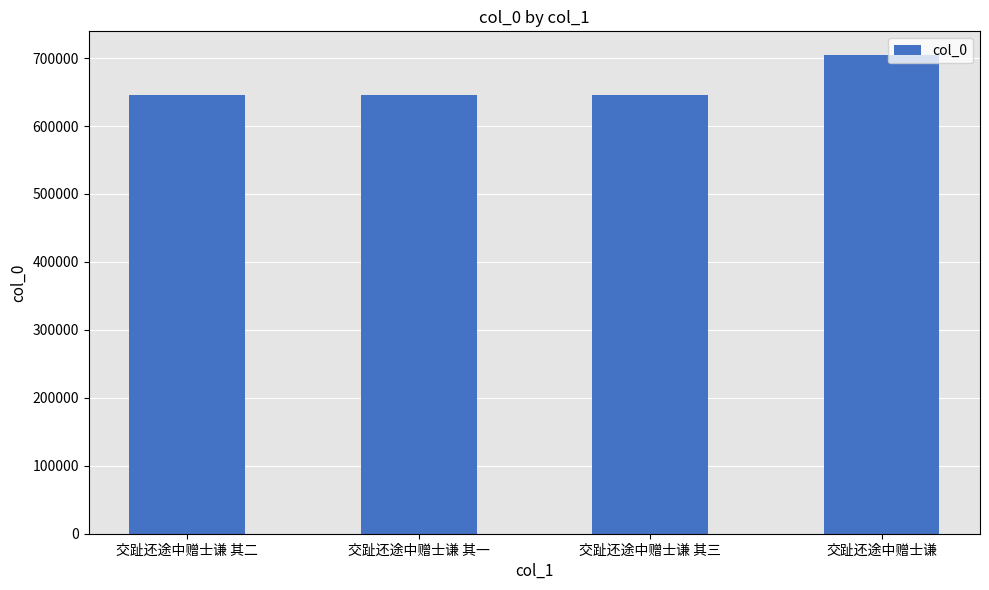

What is the difference between the maximum and minimum values?

58867